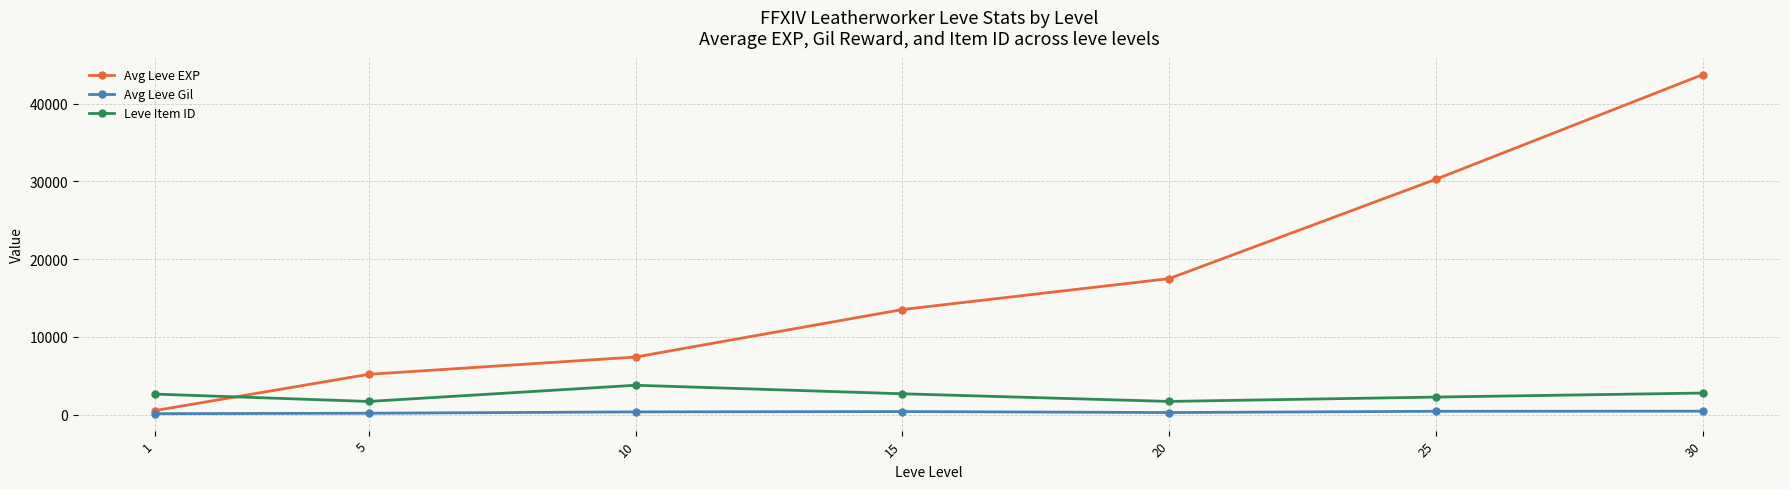

What is the sum of all Avg Leve Gil values?

2117